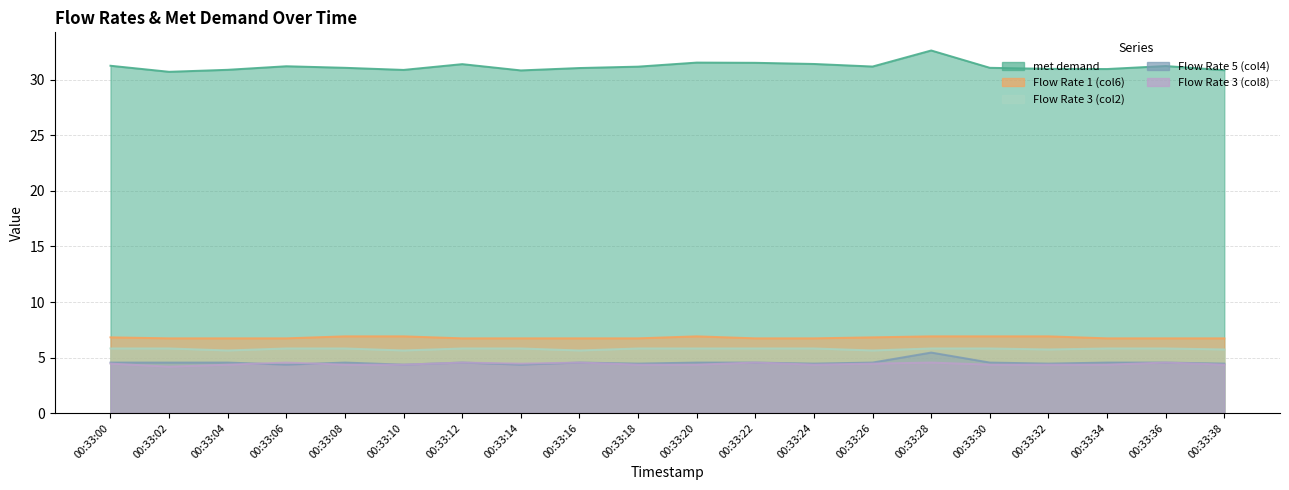

Which series has the largest range (max minus min)?

met demand